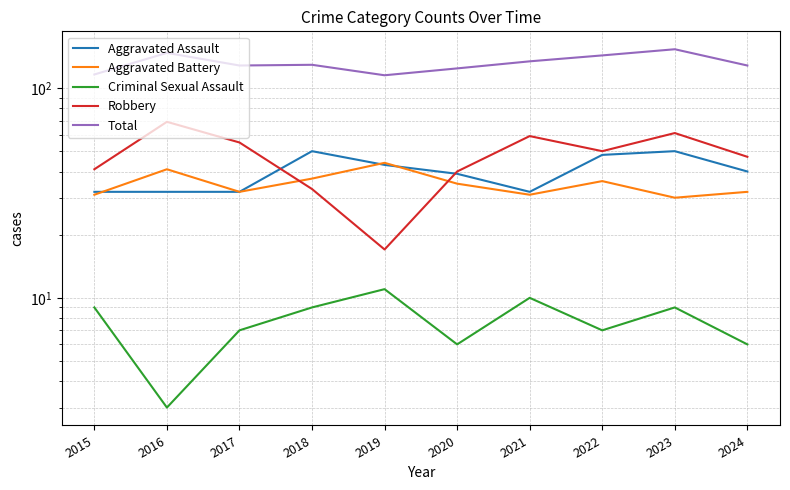

Reading left to right, transcribe all the data shown in this chart.

Aggravated Assault: 2015=32	2016=32	2017=32	2018=50	2019=43	2020=39	2021=32	2022=48	2023=50	2024=40
Aggravated Battery: 2015=31	2016=41	2017=32	2018=37	2019=44	2020=35	2021=31	2022=36	2023=30	2024=32
Criminal Sexual Assault: 2015=9	2016=3	2017=7	2018=9	2019=11	2020=6	2021=10	2022=7	2023=9	2024=6
Robbery: 2015=41	2016=69	2017=55	2018=33	2019=17	2020=40	2021=59	2022=50	2023=61	2024=47
Total: 2015=116	2016=147	2017=128	2018=129	2019=115	2020=124	2021=134	2022=143	2023=153	2024=128